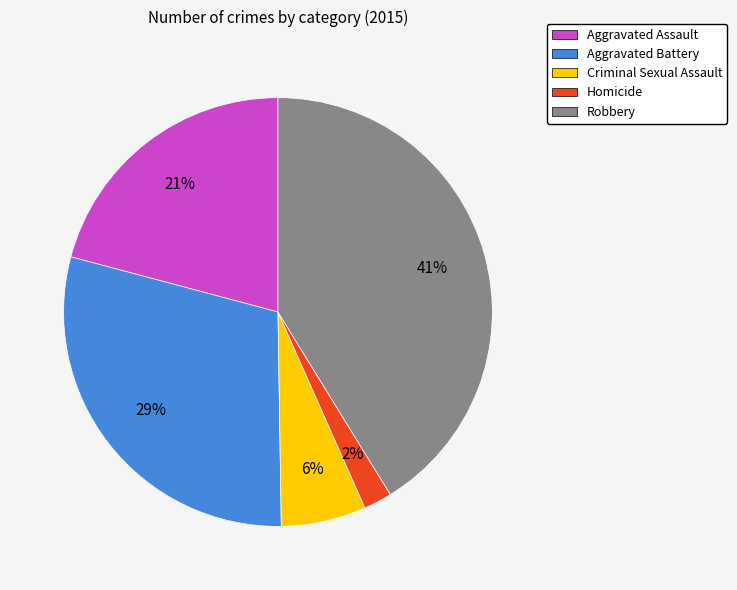

What is the largest slice in the pie chart?

Robbery